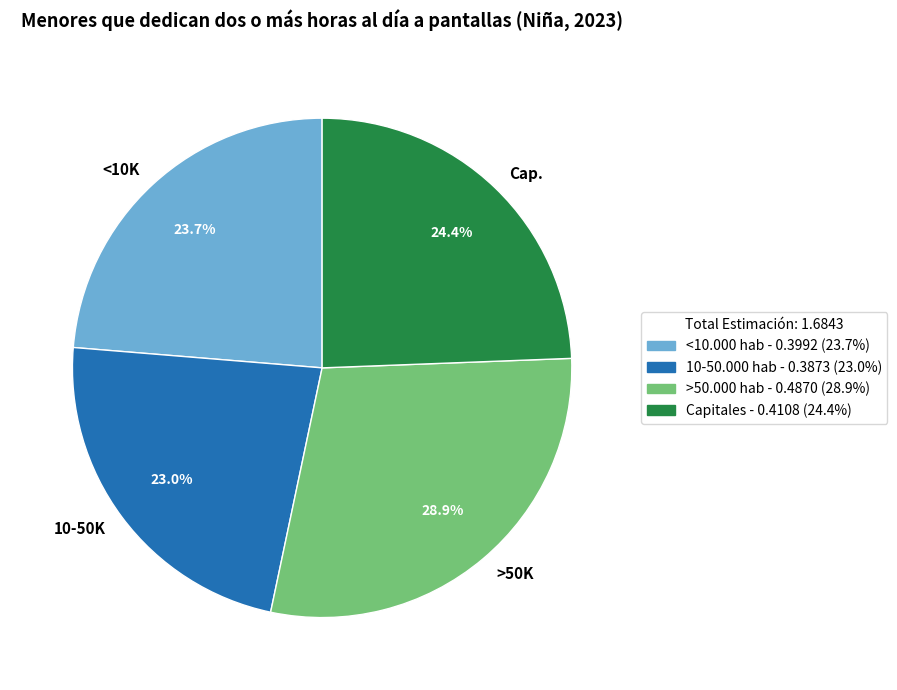

Which category has the smallest portion of the pie?

10-50K